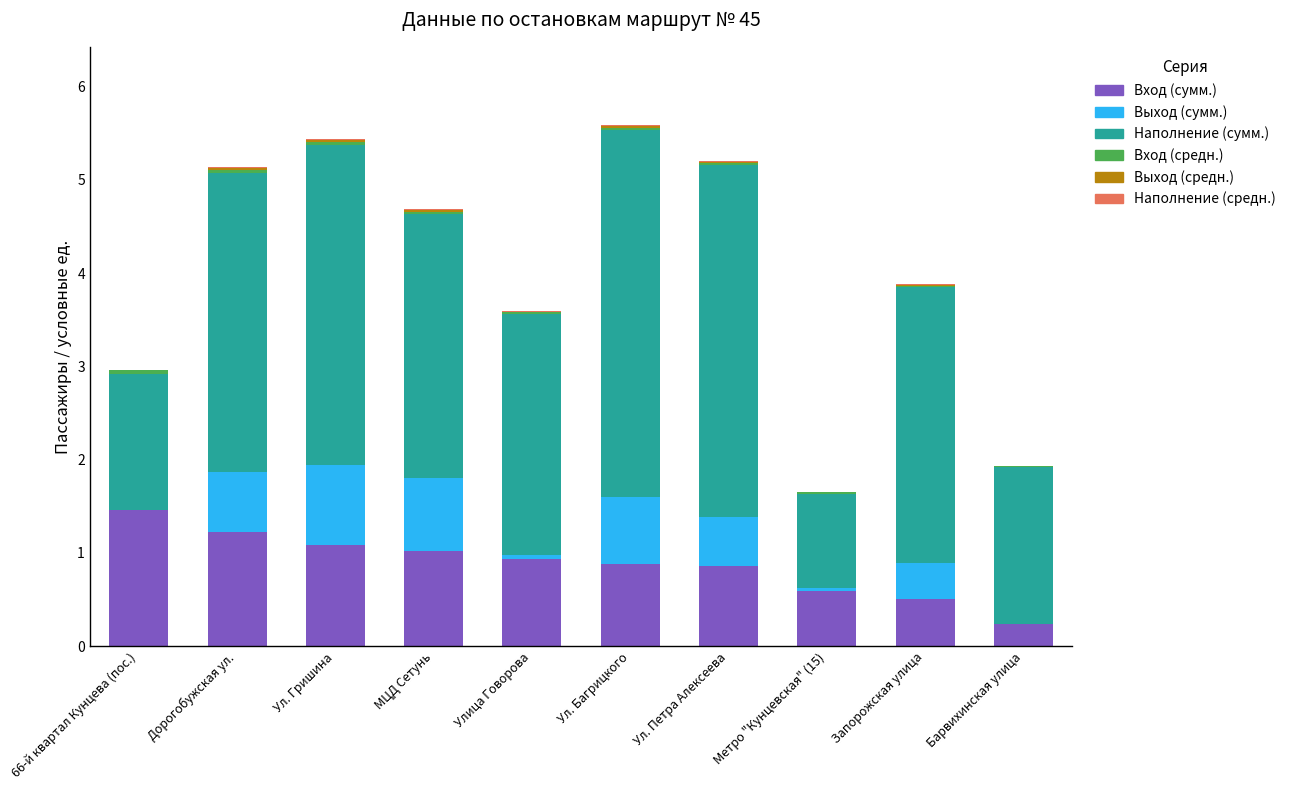

What is the maximum value for Вход (сумм.)?

1.5